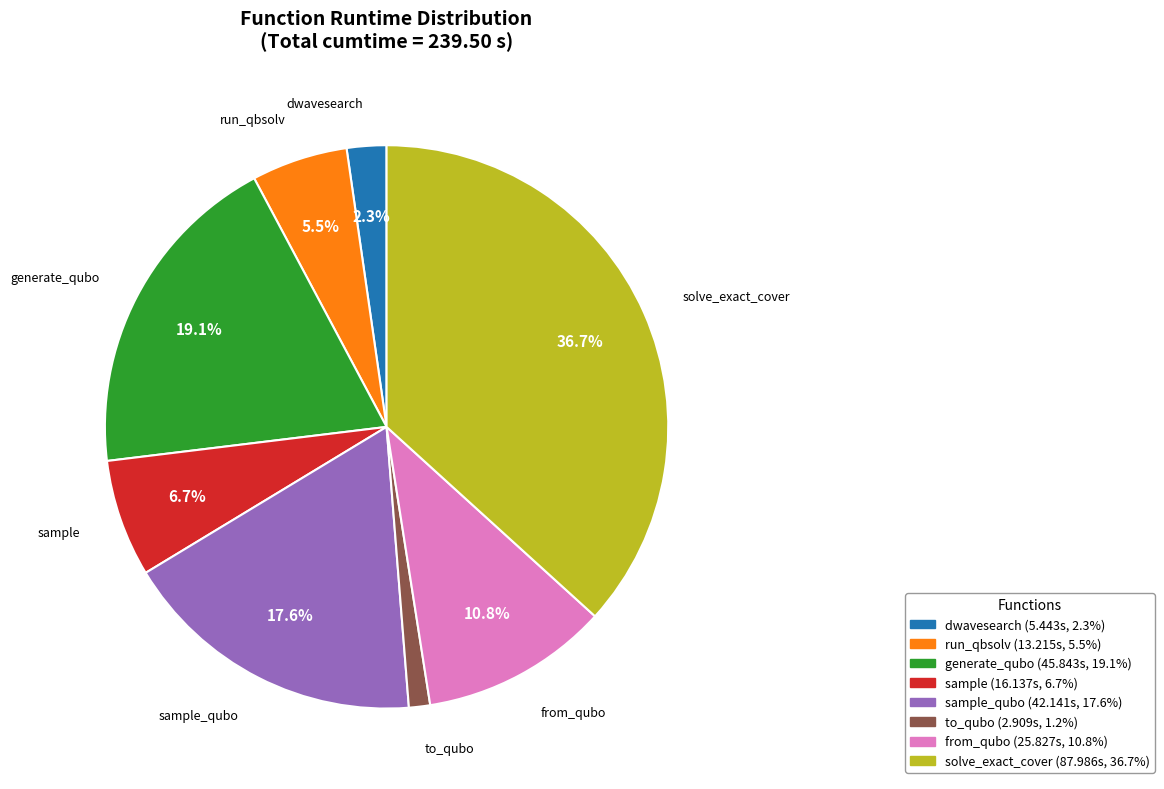

Is there any slice that represents more than half of the pie?

No